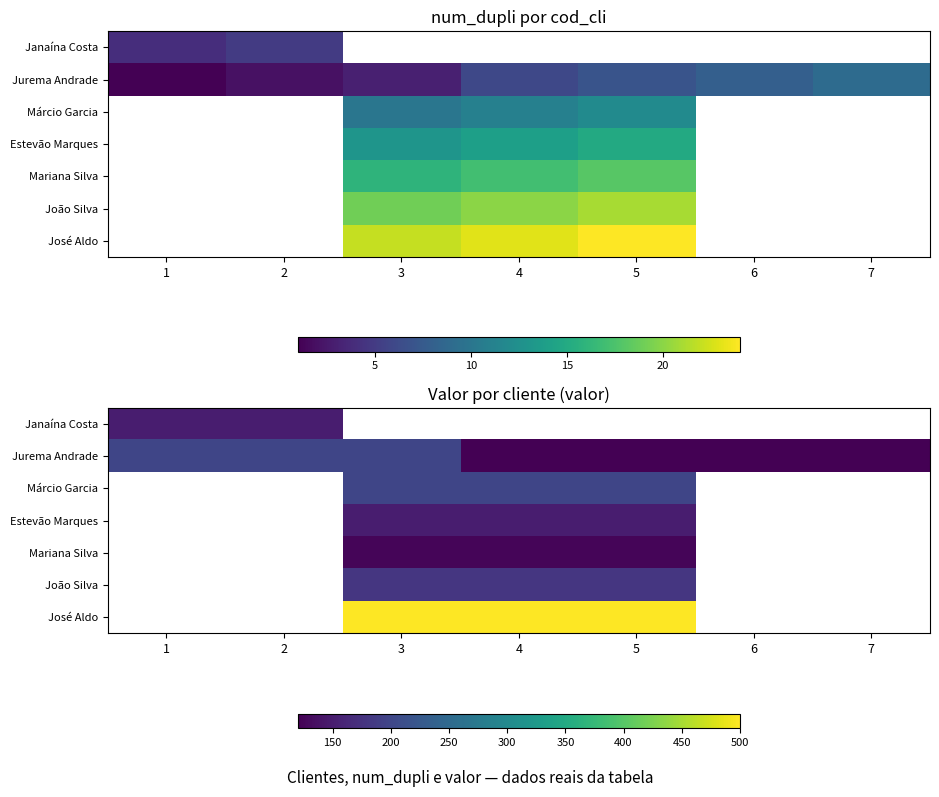

What is the average value of the Jurema Andrade series?

154.3